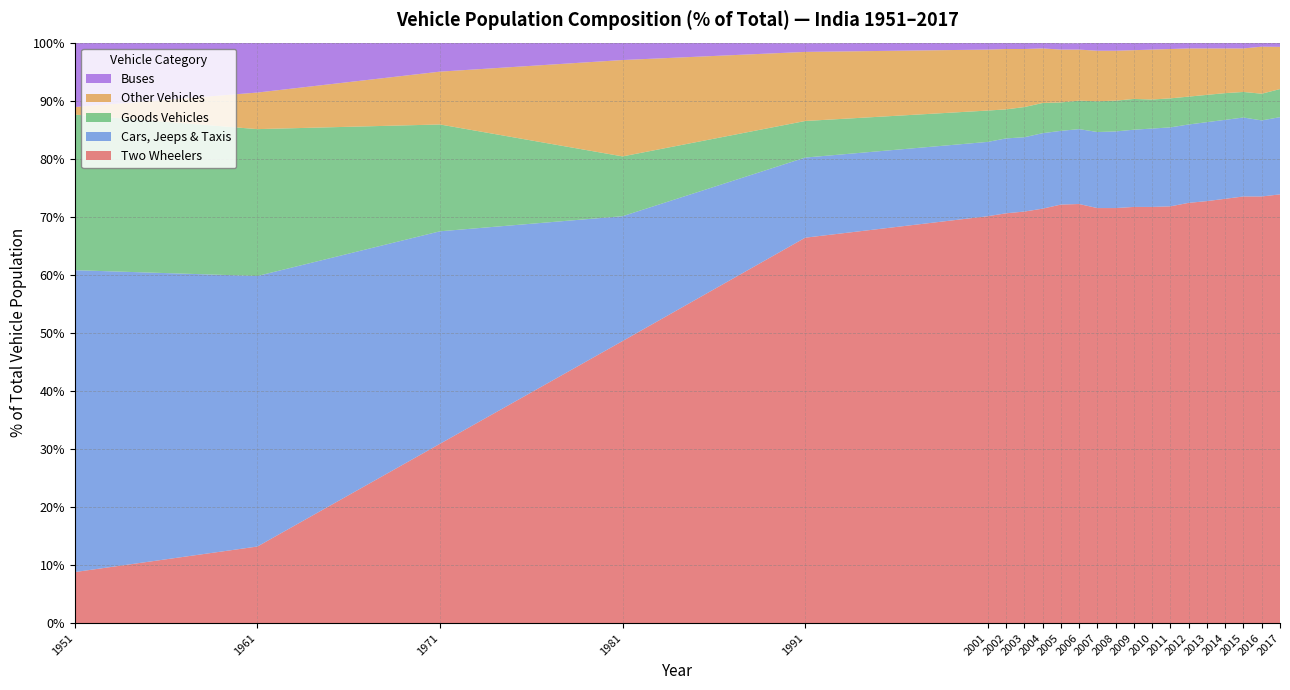

Reading right to left, what are all the values shown in this chart?

Two Wheelers: 73.9	73.5	73.5	73.1	72.7	72.4	71.8	71.7	71.7	71.5	71.5	72.2	72.1	71.4	70.9	70.6	70.1	66.4	48.6	30.9	13.2	8.8
Cars, Jeeps & Taxis: 13.3	13.1	13.6	13.6	13.6	13.5	13.6	13.5	13.3	13.2	13.1	12.9	12.7	13.0	12.8	12.9	12.8	13.8	21.5	36.6	46.6	52.0
Goods Vehicles: 4.8	4.6	4.4	4.6	4.7	4.8	5.0	5.0	5.3	5.3	5.3	4.9	4.9	5.2	5.2	5.0	5.4	6.3	10.3	18.4	25.3	26.8
Other Vehicles: 7.3	8.1	7.5	7.7	8.0	8.3	8.5	8.6	8.4	8.6	8.7	8.8	9.1	9.4	10.0	10.4	10.5	11.9	16.6	9.1	6.3	1.3
Buses: 0.7	0.8	1.0	1.0	1.0	1.0	1.1	1.2	1.3	1.4	1.4	1.1	1.1	1.1	1.1	1.1	1.2	1.5	3.0	5.0	8.6	11.1